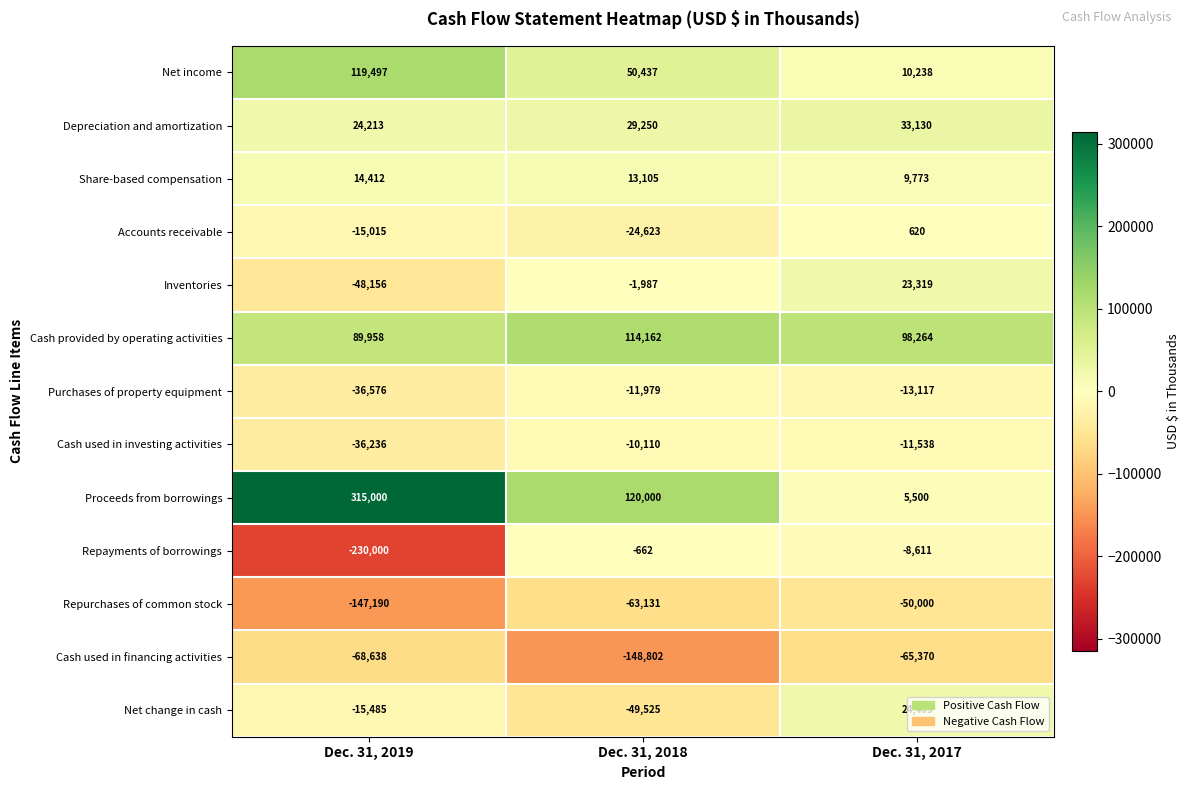

What is the difference between the highest and lowest values at Dec. 31, 2018?

268802